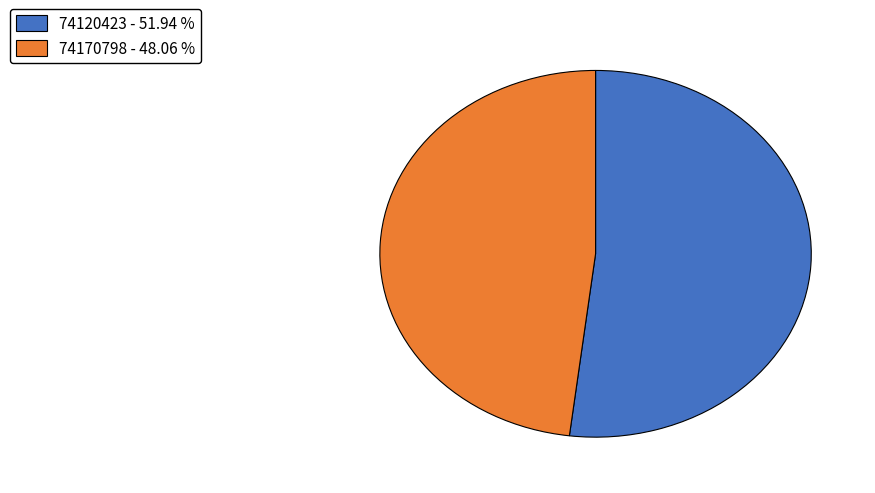

Between 74120423 and 74170798, which is larger?

74120423